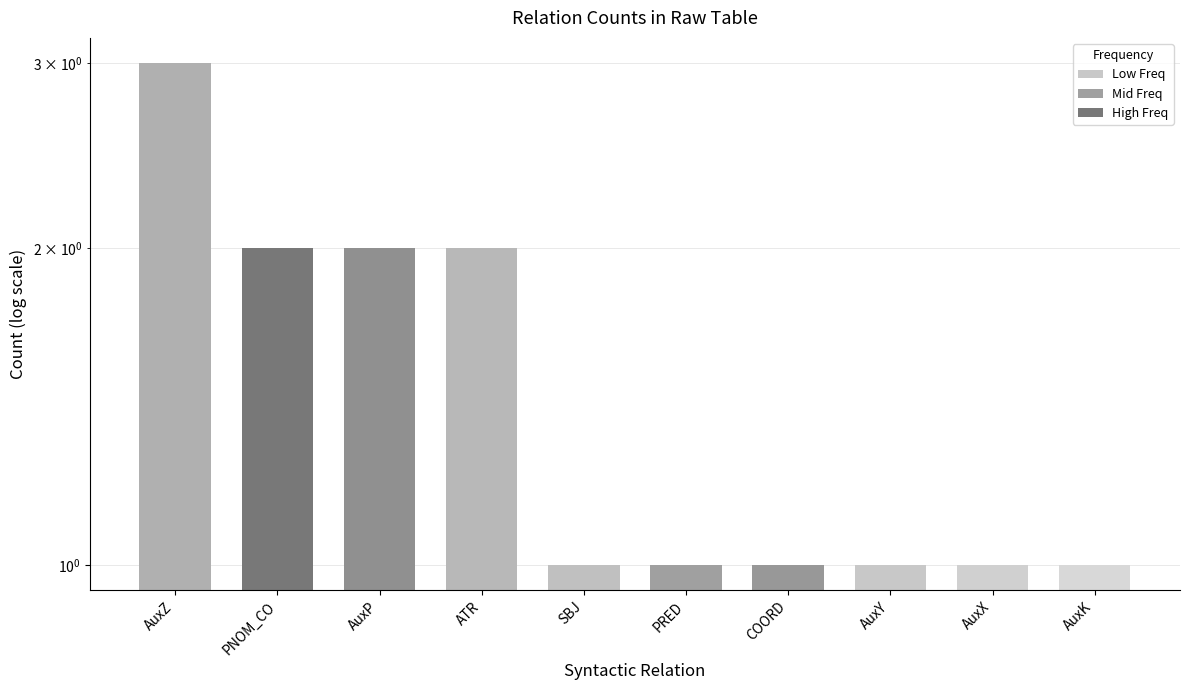

Rank the categories by value from lowest to highest.

SBJ, PRED, COORD, AuxY, AuxX, AuxK, PNOM_CO, AuxP, ATR, AuxZ